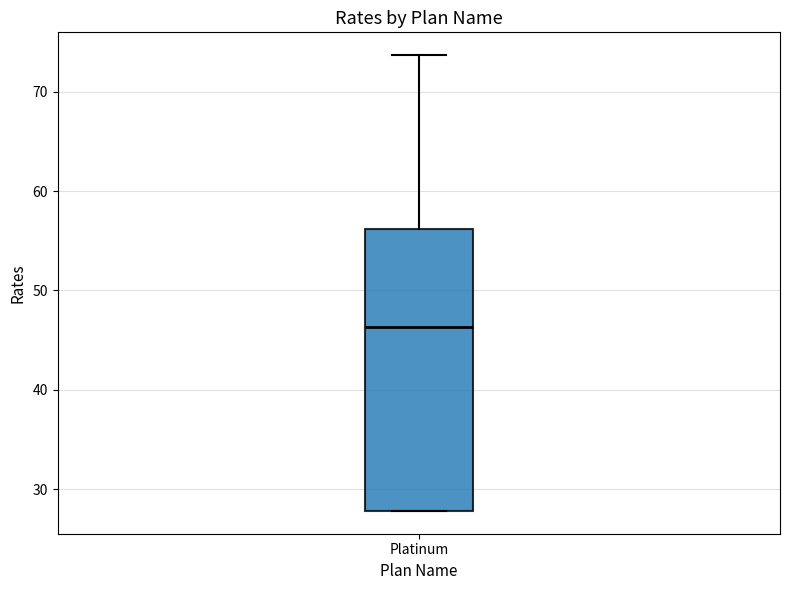

Transcribe this box plot: give where the median line is, the range the box spans, and where the two whiskers end, as read against the y-axis. The values are not printed on the chart, so give them approximately, as read against the axis.

median 46, box 28 to 56, whiskers 28 to 74